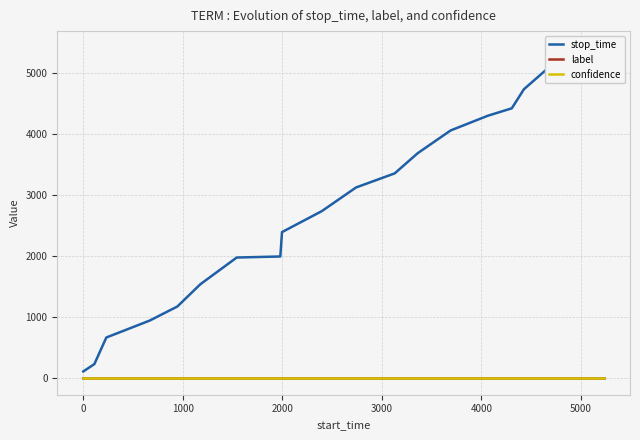

What are all the series names shown in the legend?

stop_time, label, confidence